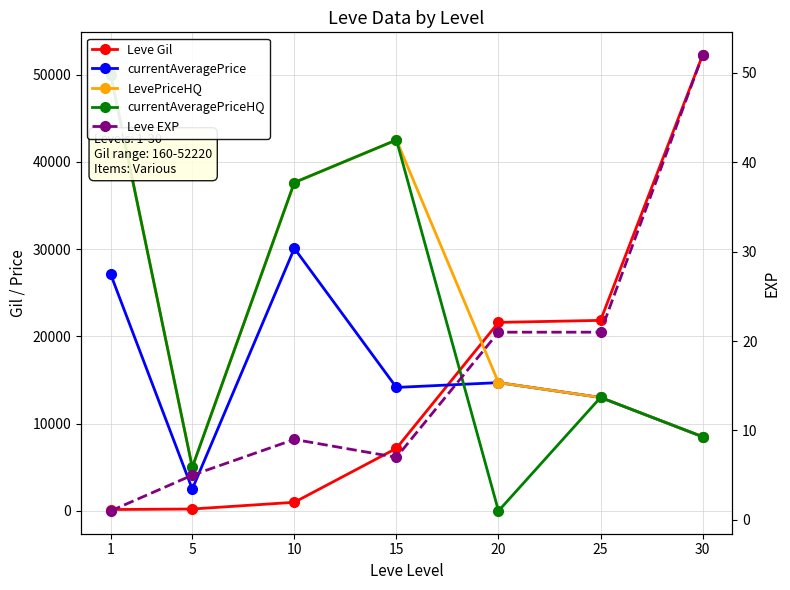

Is the value of LevePriceHQ at 20 greater than the value of Leve EXP at 10?

Yes